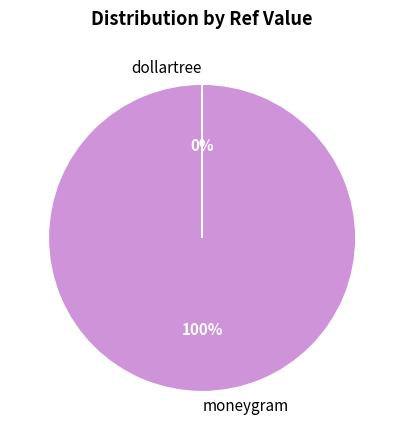

To the nearest percent, what is the average slice percentage?

50%